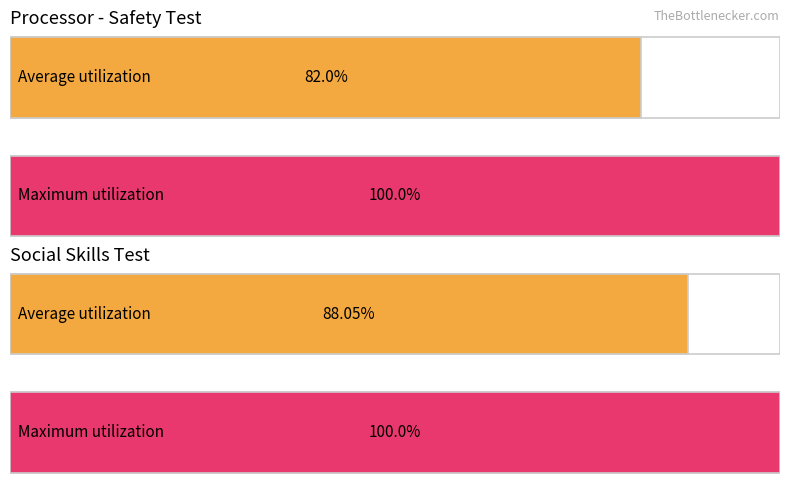

Which series has the largest total across all categories?

Social skills Test